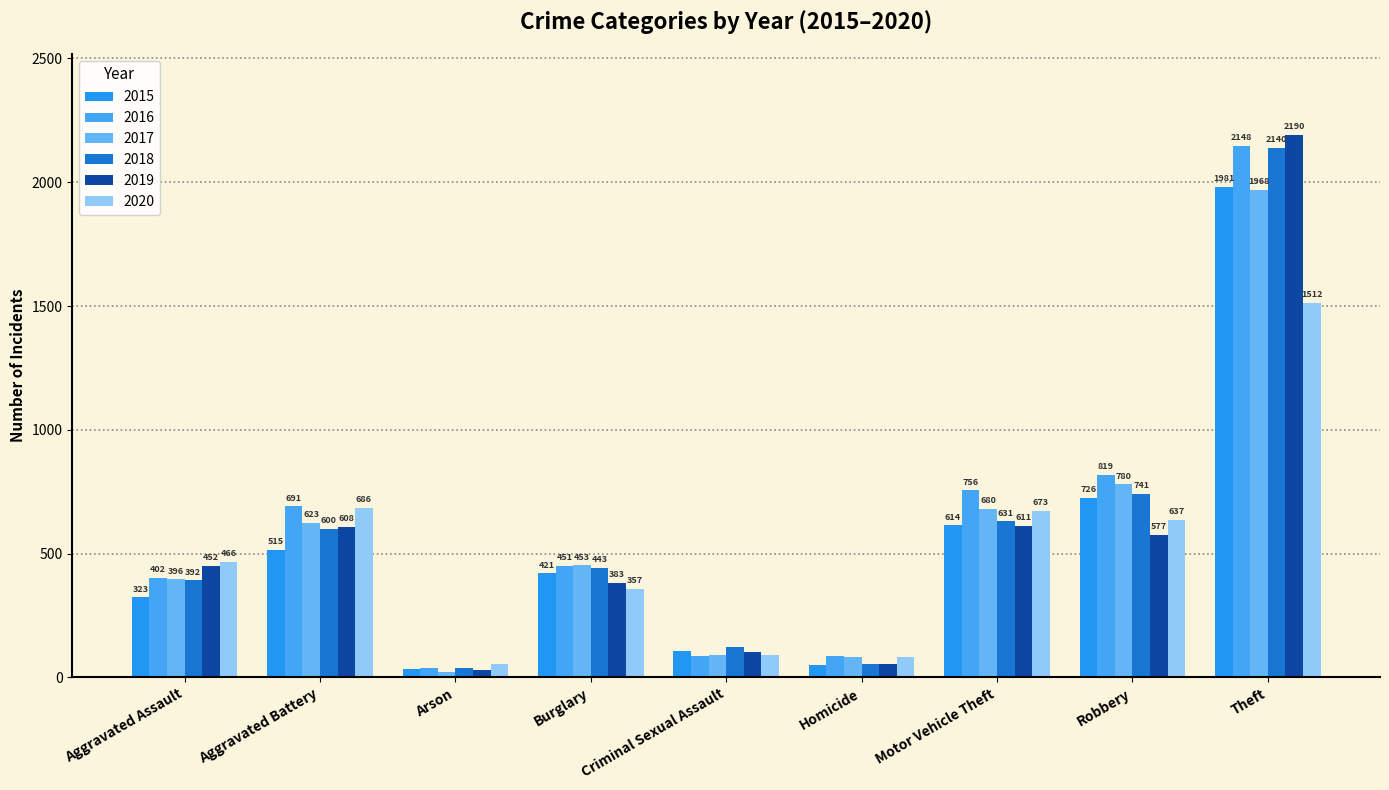

What is the label of the 9th bar from the right?

Aggravated Assault